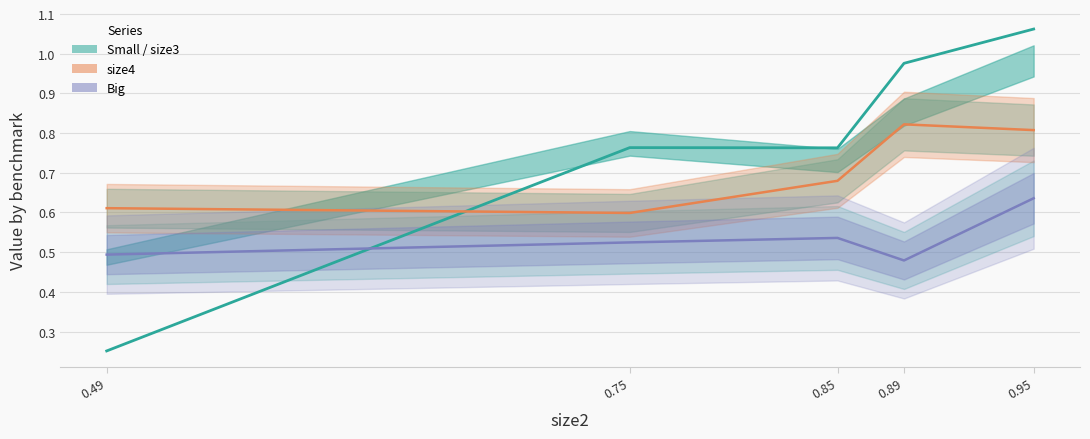

Where is Big nearest to the value 0?

0.89